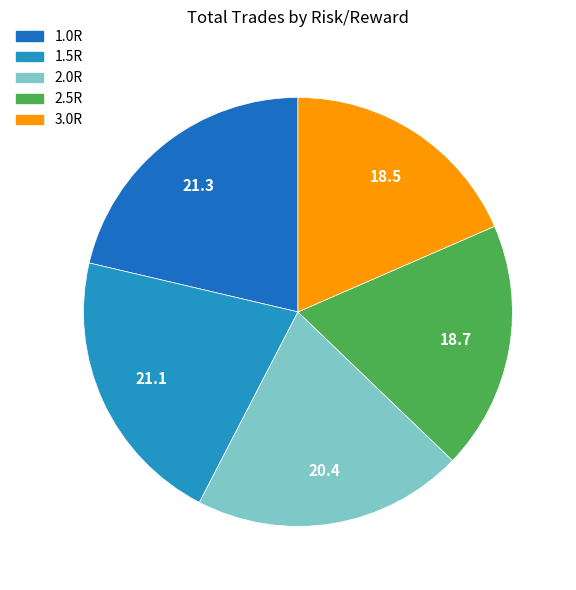

How much of the chart is everything except 2.0R?

79.6%